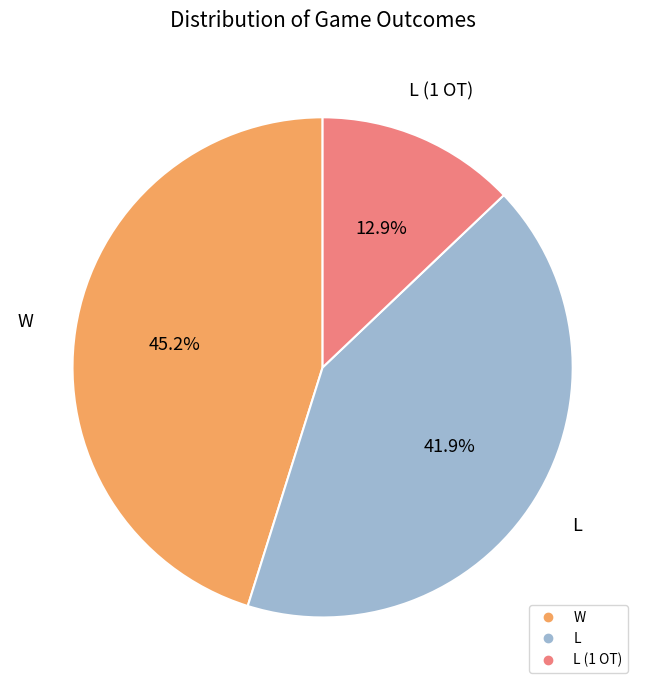

Is there a majority slice in this chart?

No